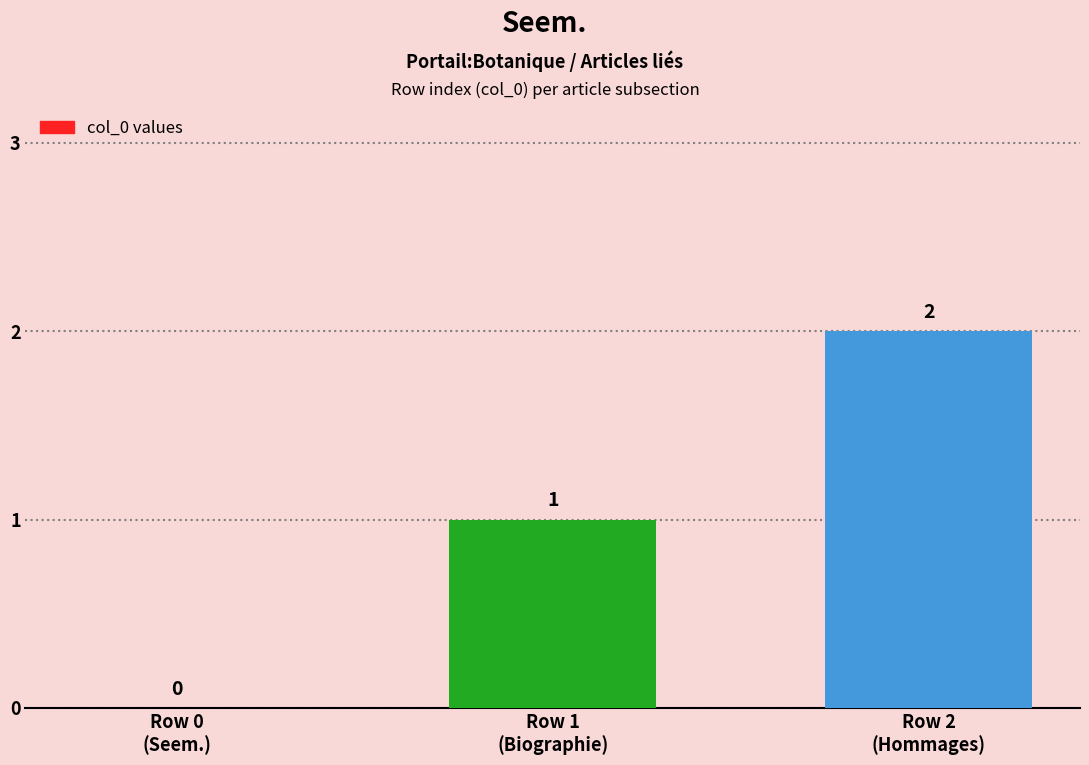

True or false: the data shows -1 at Row 0
(Seem.).

False